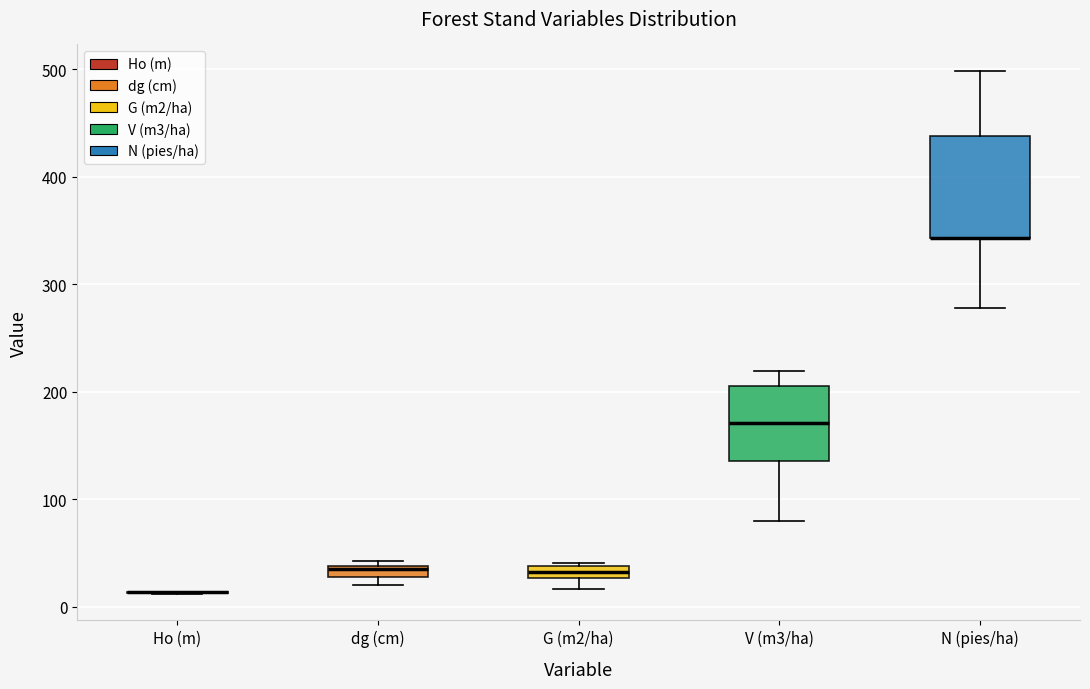

Where is the lower edge of the box for G (m2/ha) on the y-axis? The values are not printed on the chart, so give them approximately, as read against the axis.

30